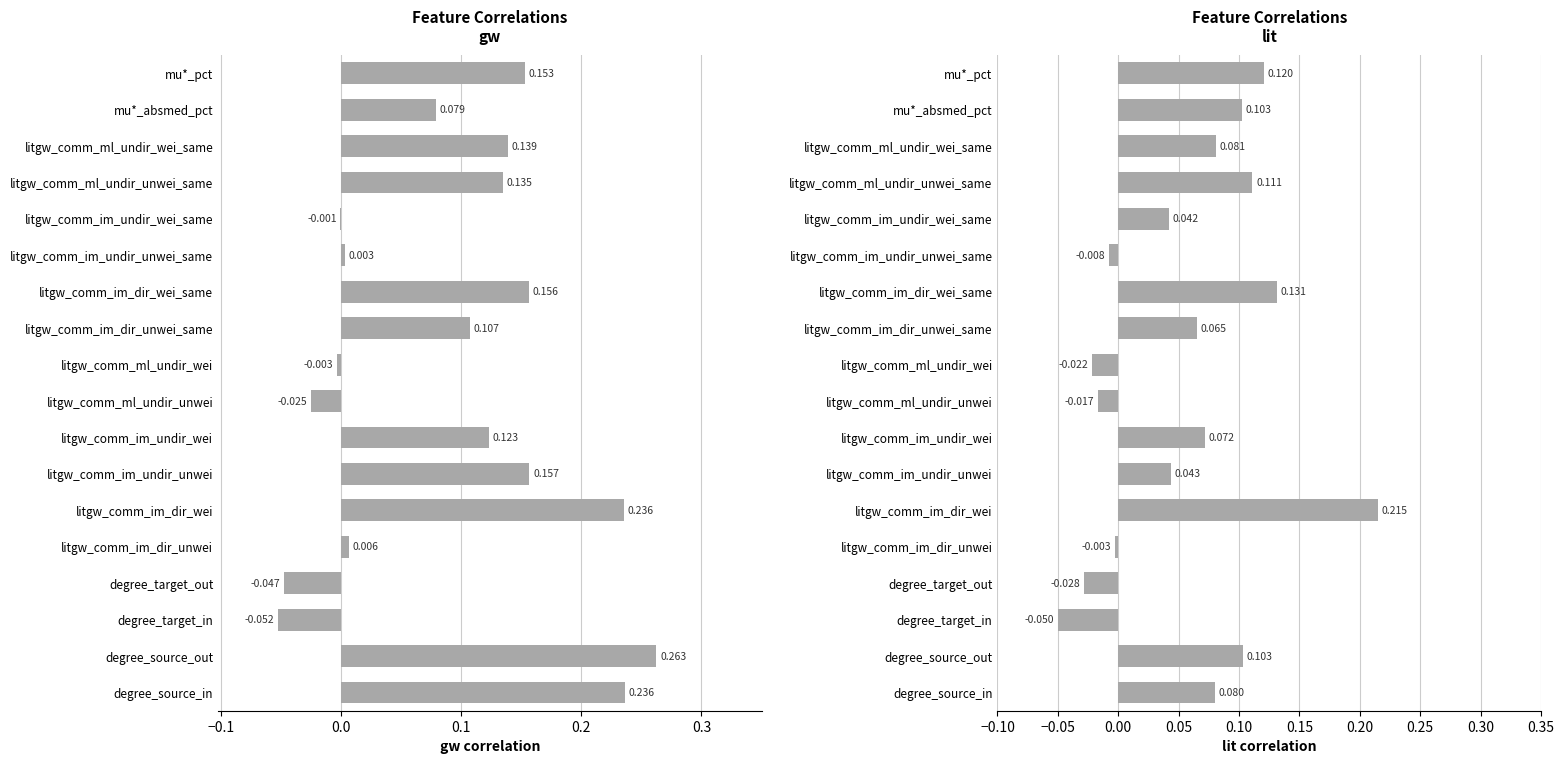

Are the bars grouped side by side (vs. stacked)?

No